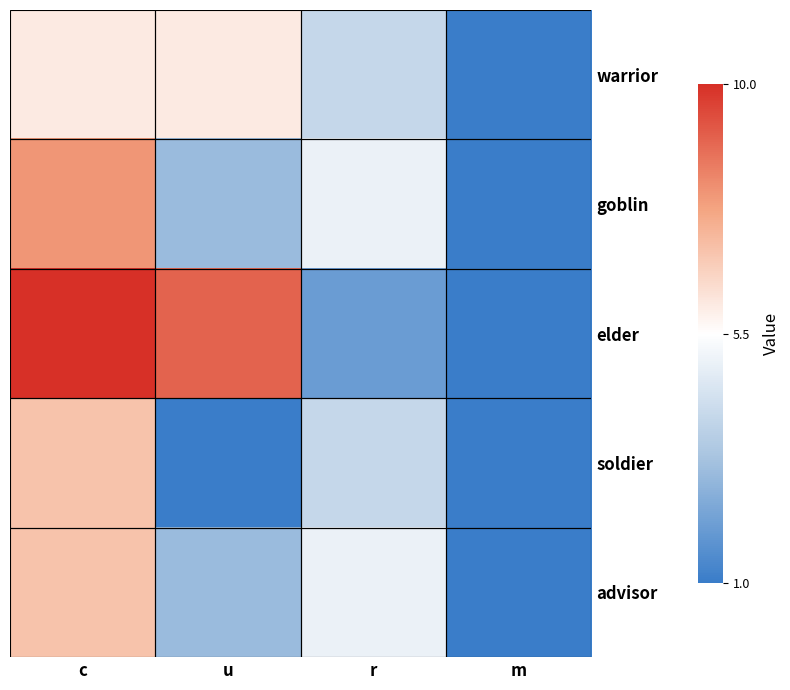

Which series has the largest range (max minus min)?

elder